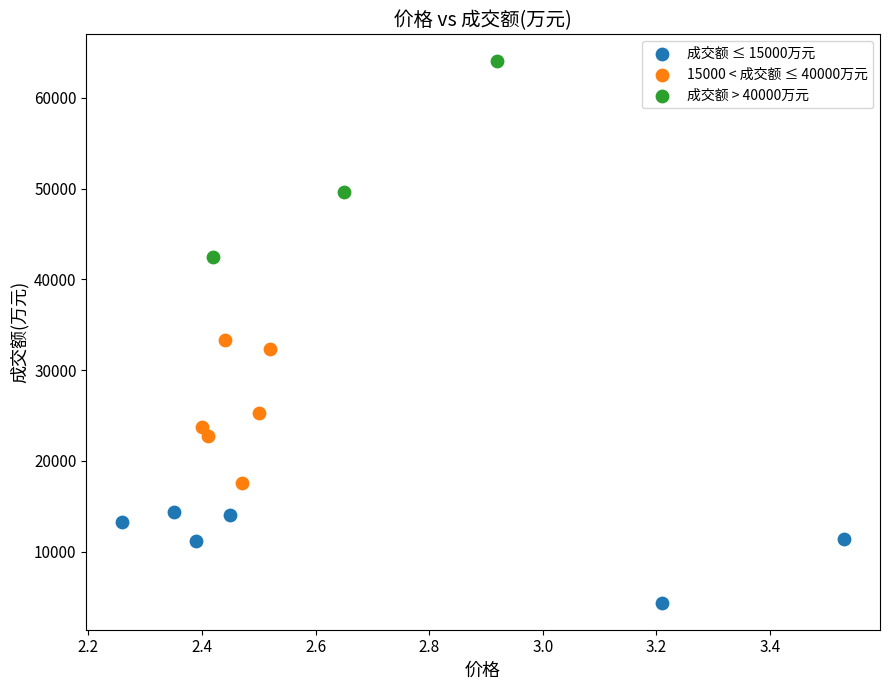

Which series reaches the minimum Y coordinate?

成交额 ≤ 15000万元